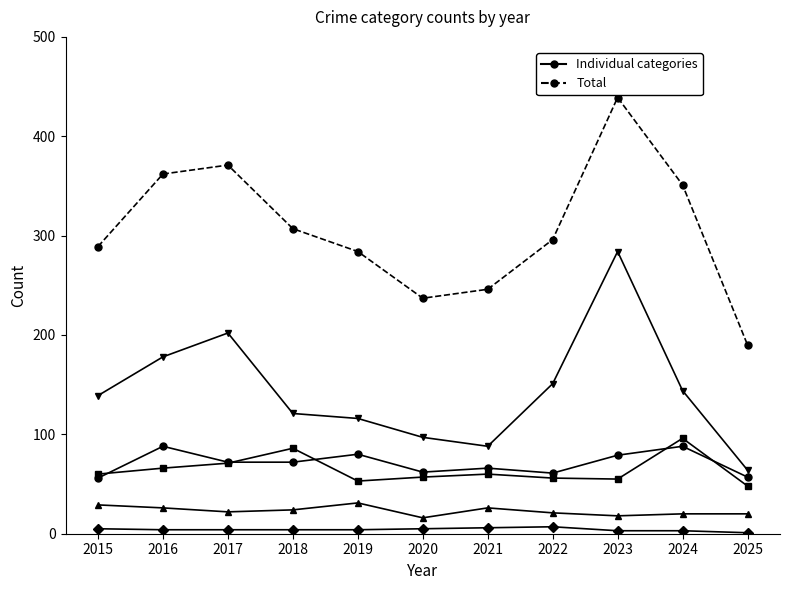

At which category is the sum across all series the highest?

2023